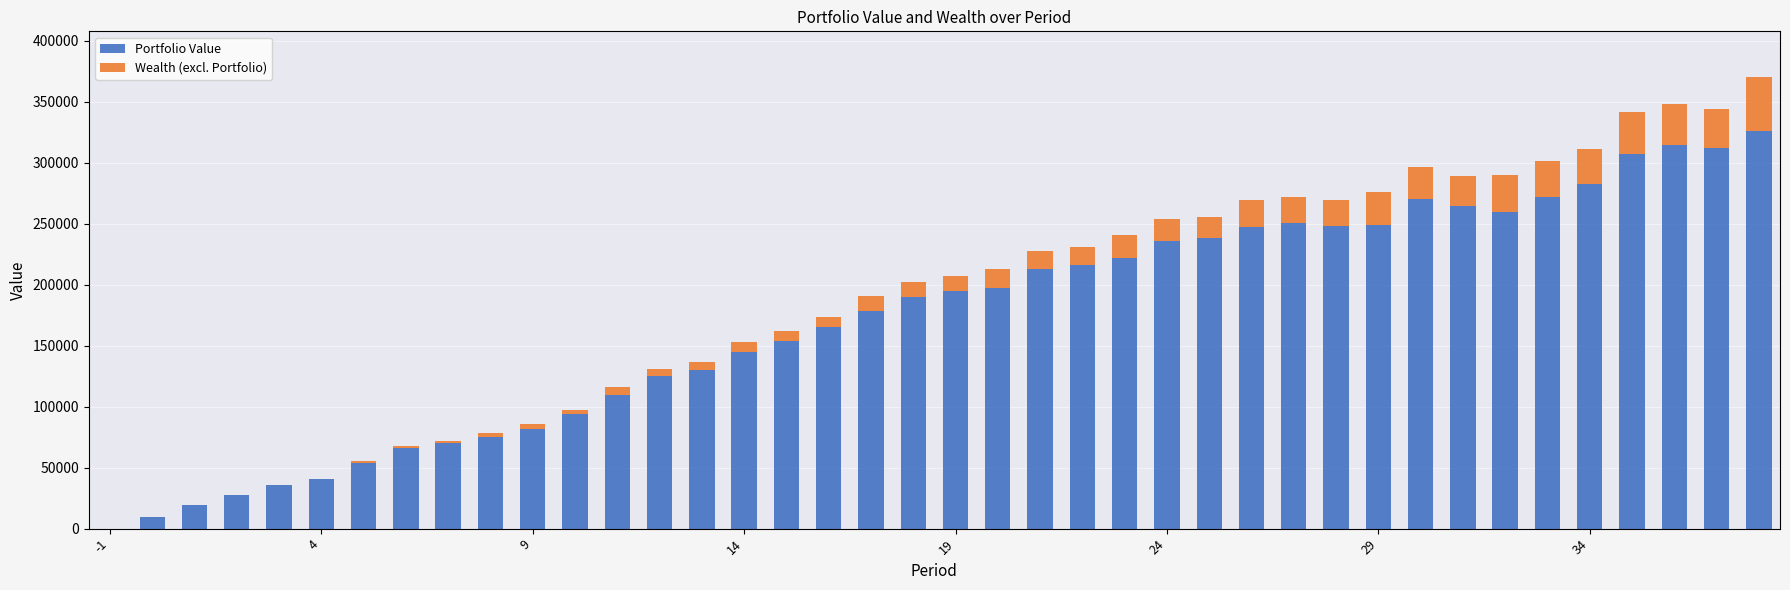

What is the highest value of the Portfolio Value series?

326039.1